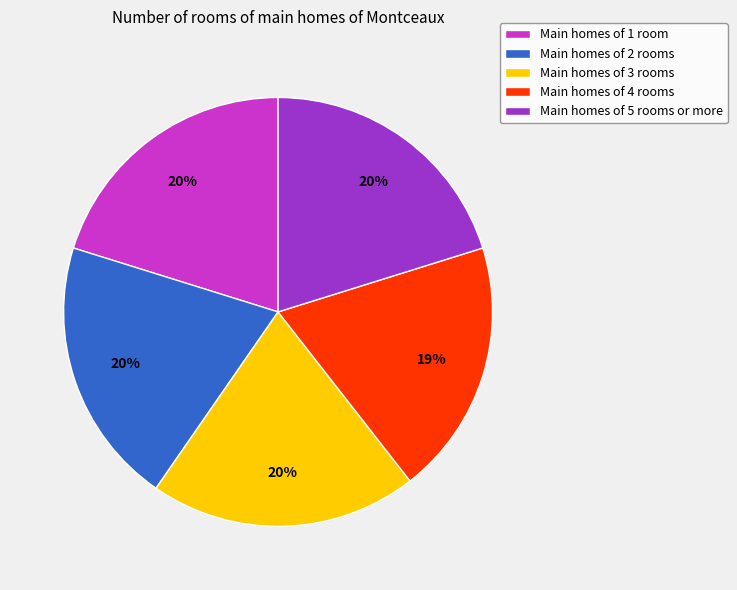

Which category has the smallest portion of the pie?

Main homes of 4 rooms